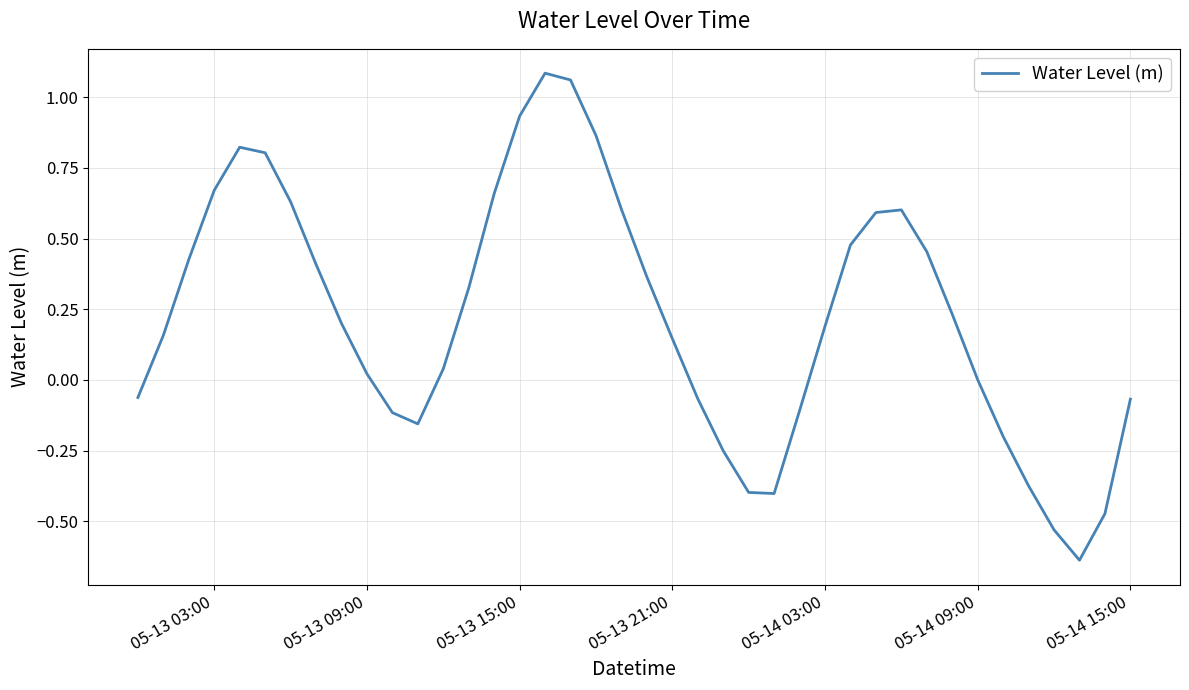

How many lines are shown in the chart?

1